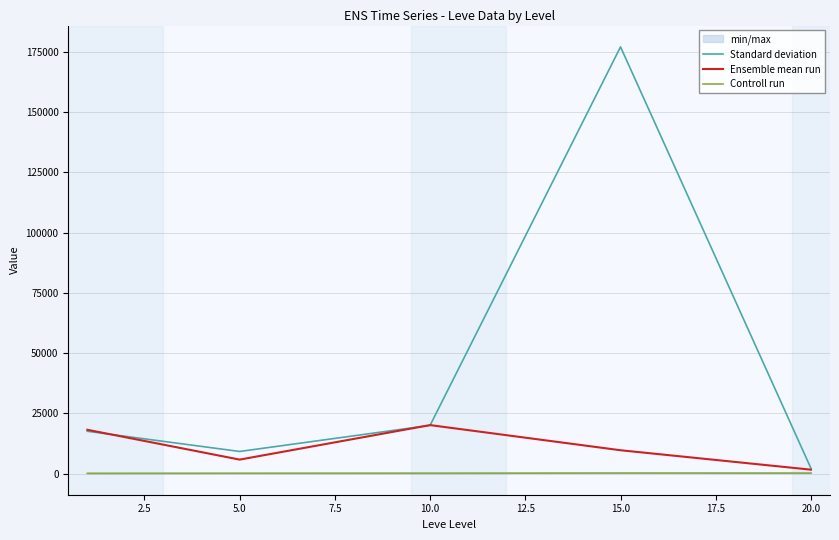

Does the chart display data point markers on the line(s)?

No